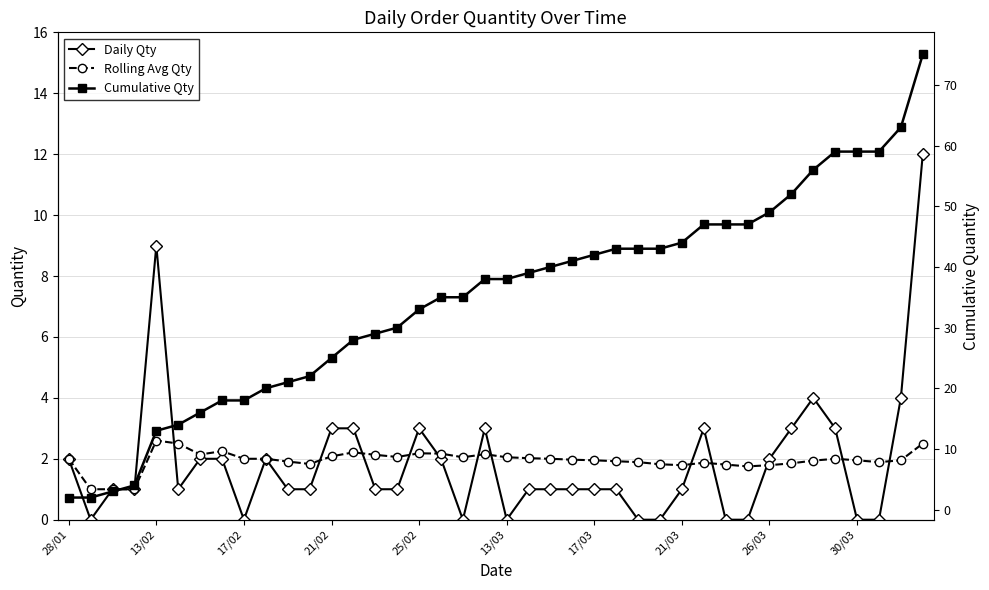

What is the difference between the second highest and minimum values in the Rolling Avg Qty series?

1.5